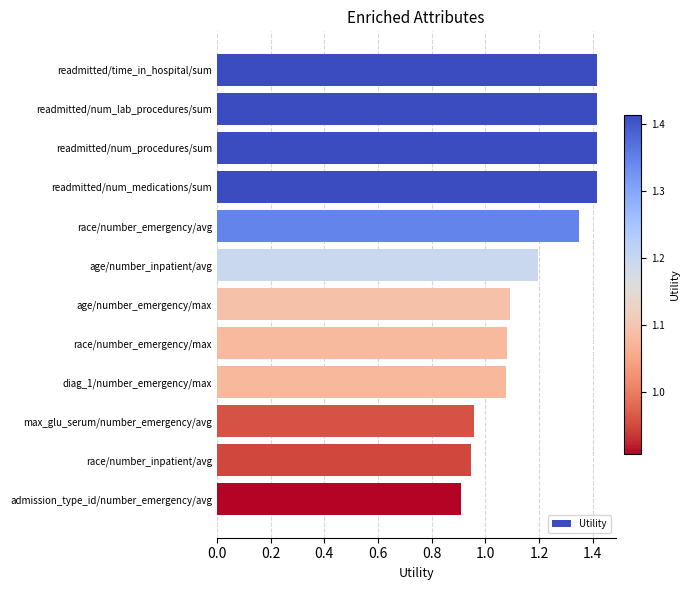

Are the bars horizontal?

Yes